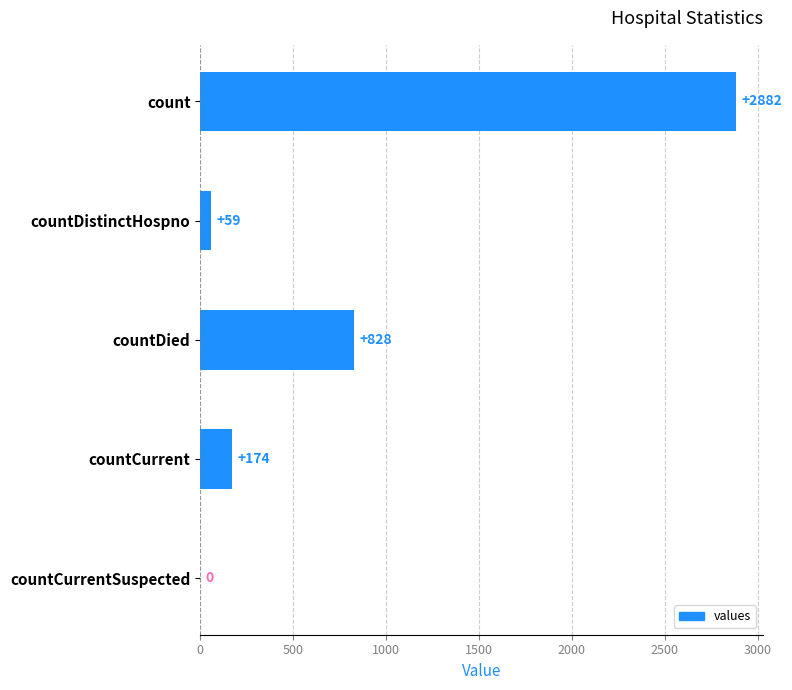

How many values are above zero?

4